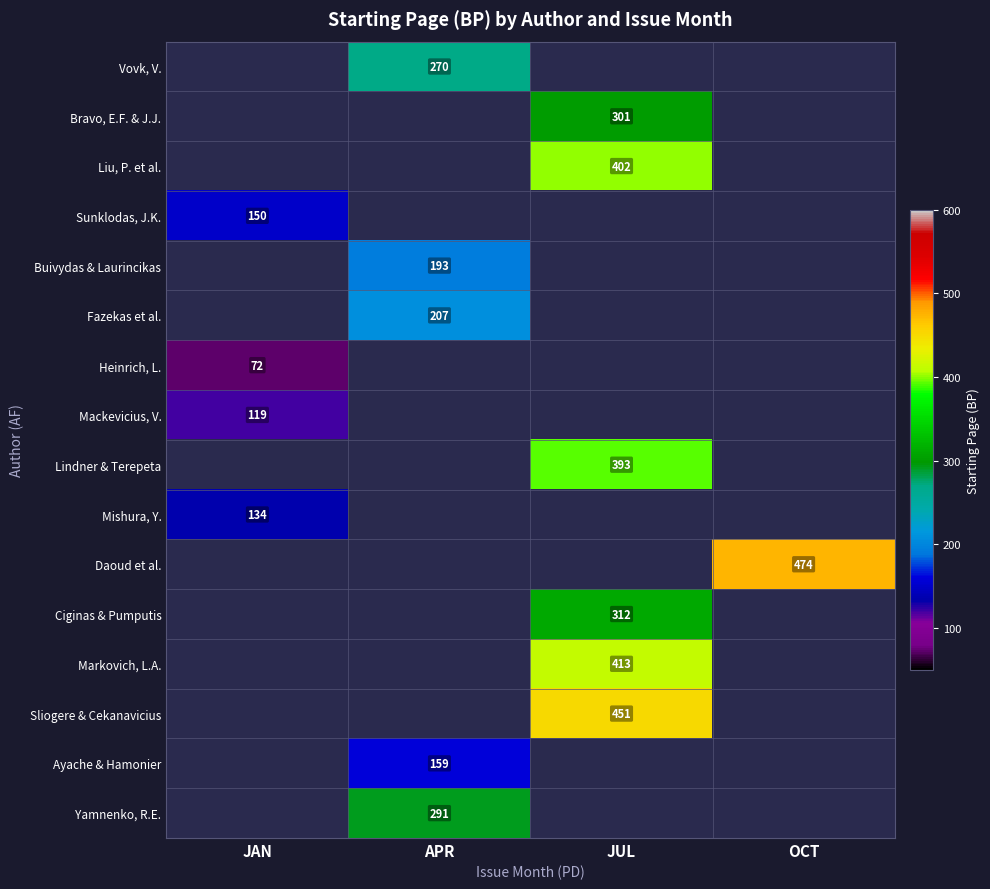

Is it true that Bravo, E.F. & J.J. equals 153 at JUL?

False